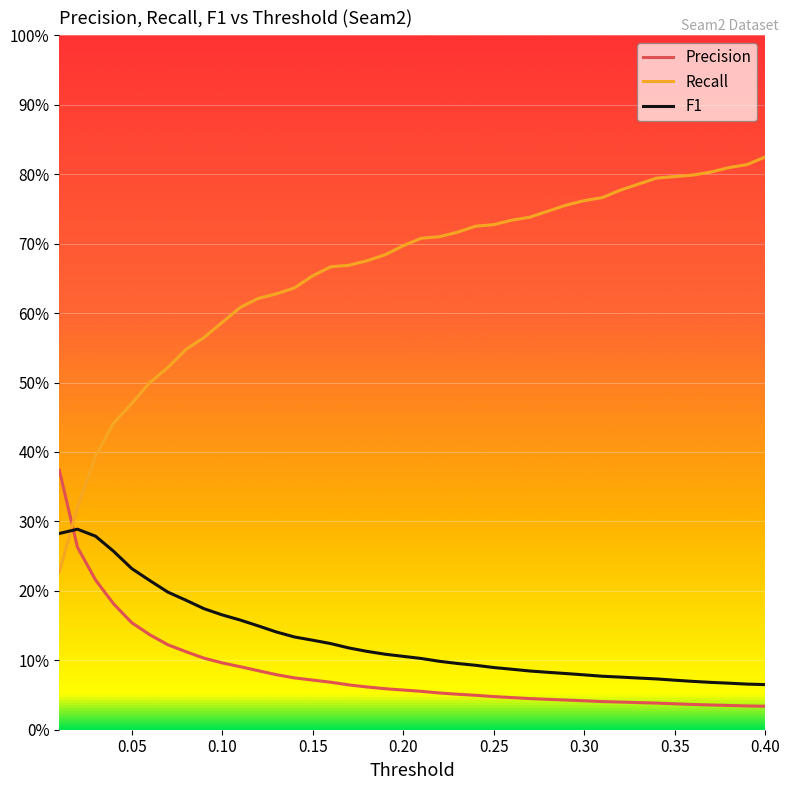

What is the lowest value of the Recall series?

0.2